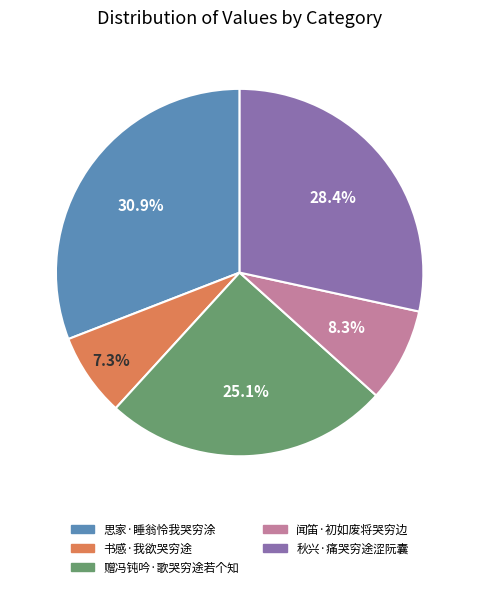

Combined, what portion of the pie is 秋兴·痛哭穷途涩阮囊 and 闻笛·初如废将哭穷边?

36.7%